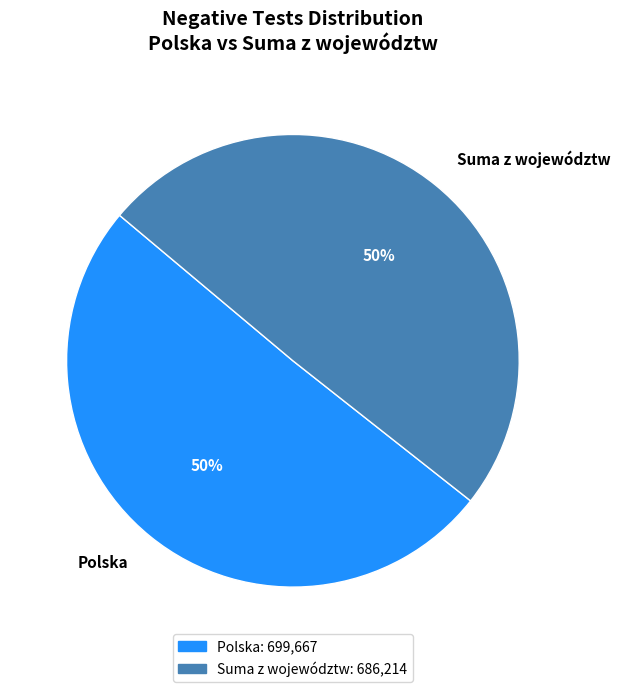

To the nearest percent, what portion does Suma z województw represent?

50%